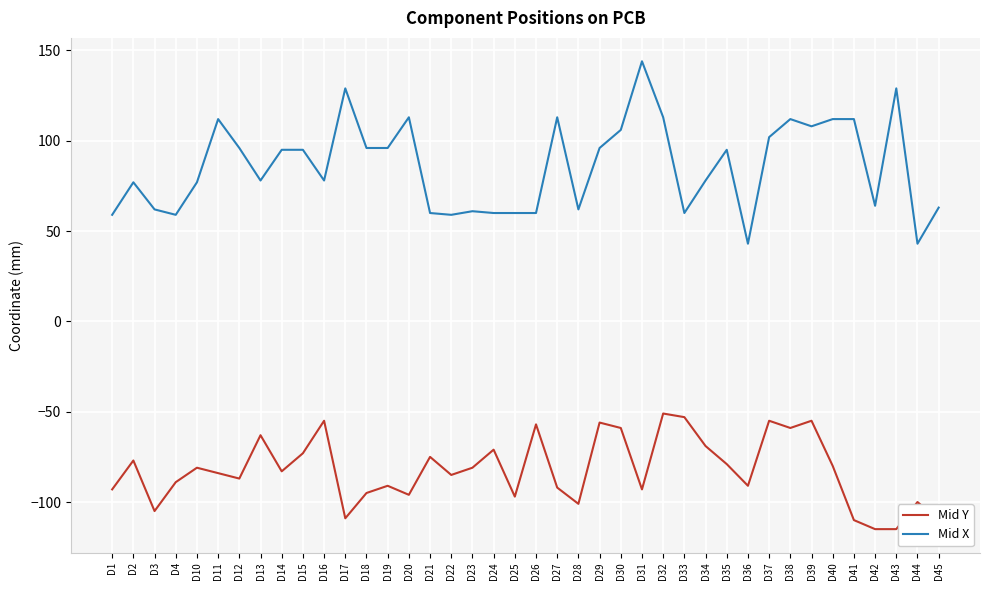

Which series has the largest range (max minus min)?

Mid X